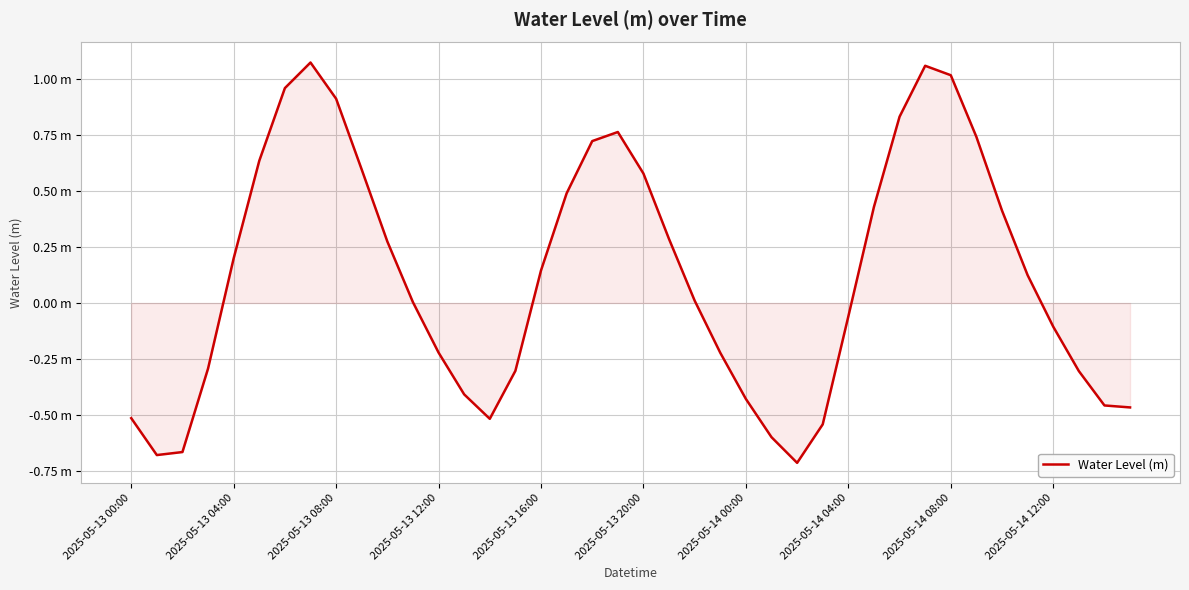

Reading left to right, extract all data points from this chart.

-0.5	-0.7	-0.7	-0.3	0.2	0.6	1.0	1.1	0.9	0.6	0.3	0.0	-0.2	-0.4	-0.5	-0.3	0.1	0.5	0.7	0.8	0.6	0.3	0.0	-0.2	-0.4	-0.6	-0.7	-0.5	-0.1	0.4	0.8	1.1	1.0	0.7	0.4	0.1	-0.1	-0.3	-0.5	-0.5